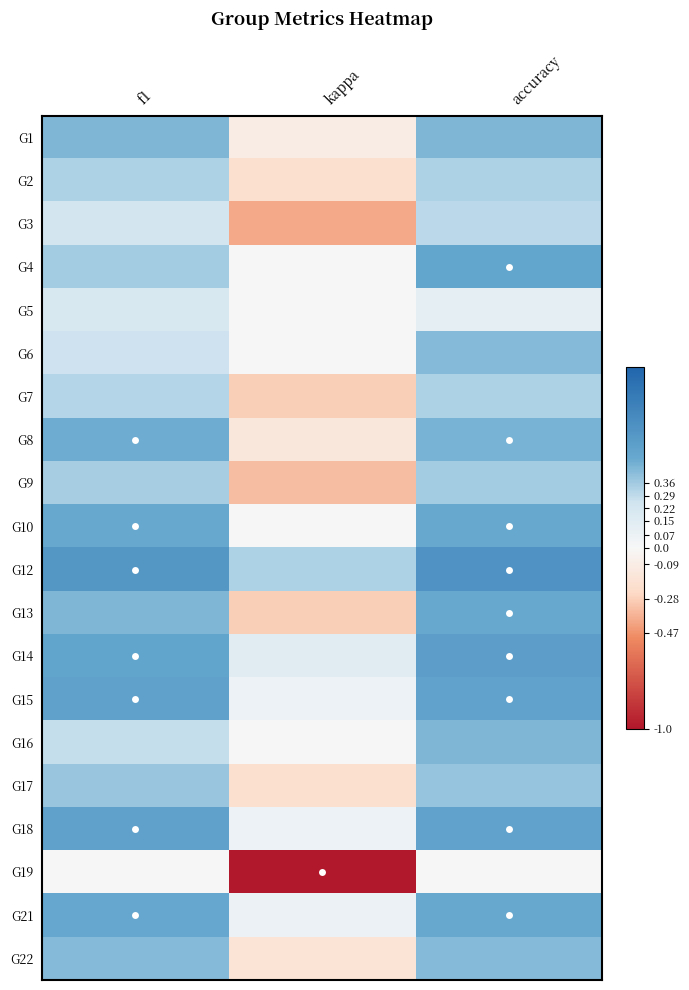

What is the maximum value shown in the chart?

0.7